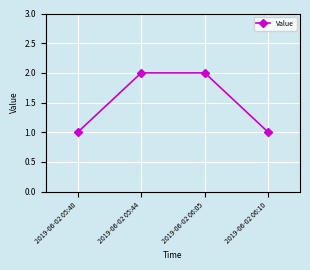

Does the chart have visible grid lines?

Yes